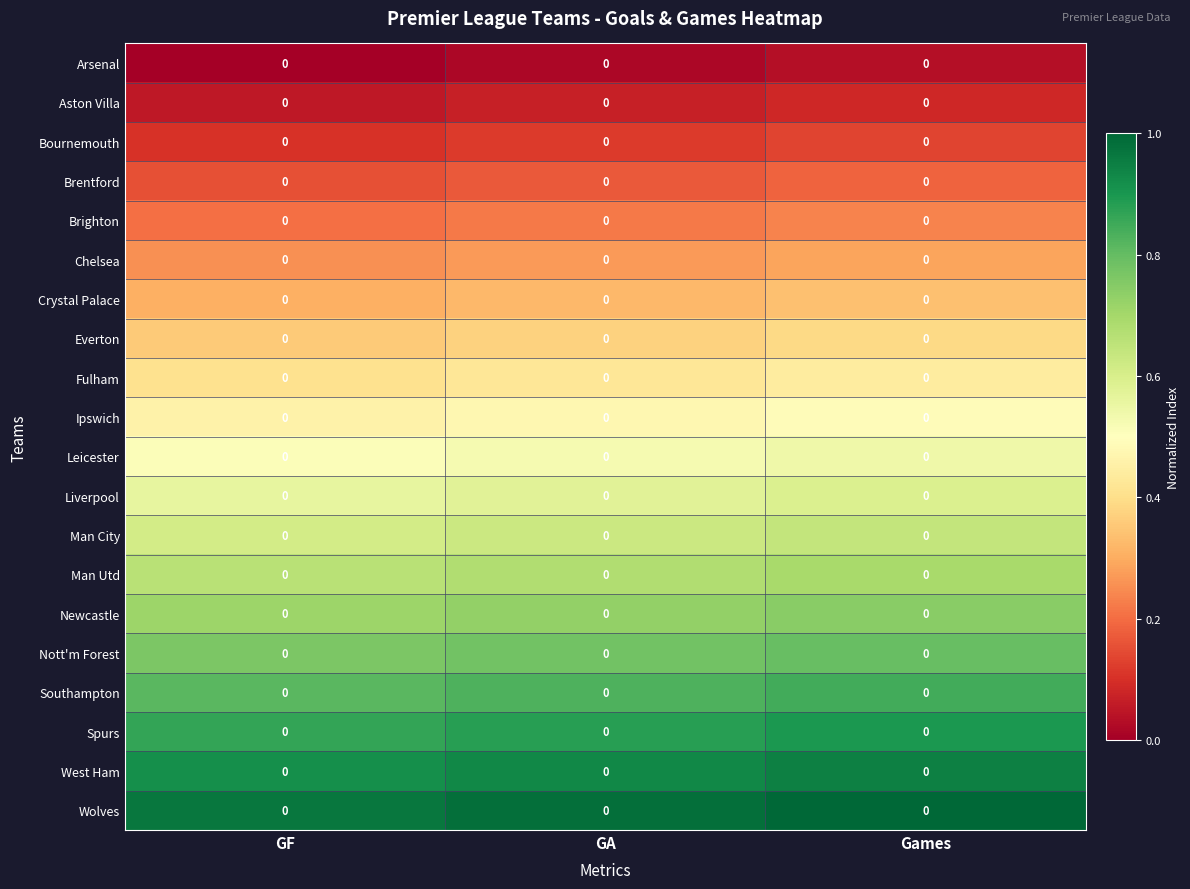

At how many categories does at least one series exceed 0?

3